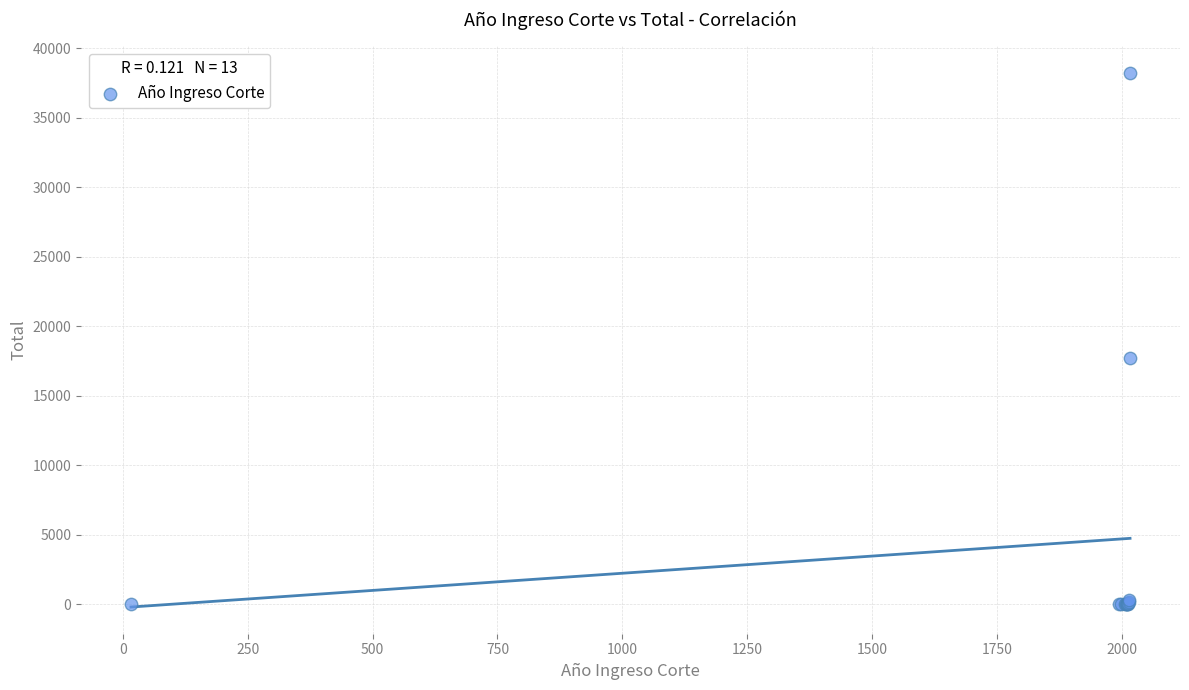

What Y value in the scatter plot is closest to 19098?

17717